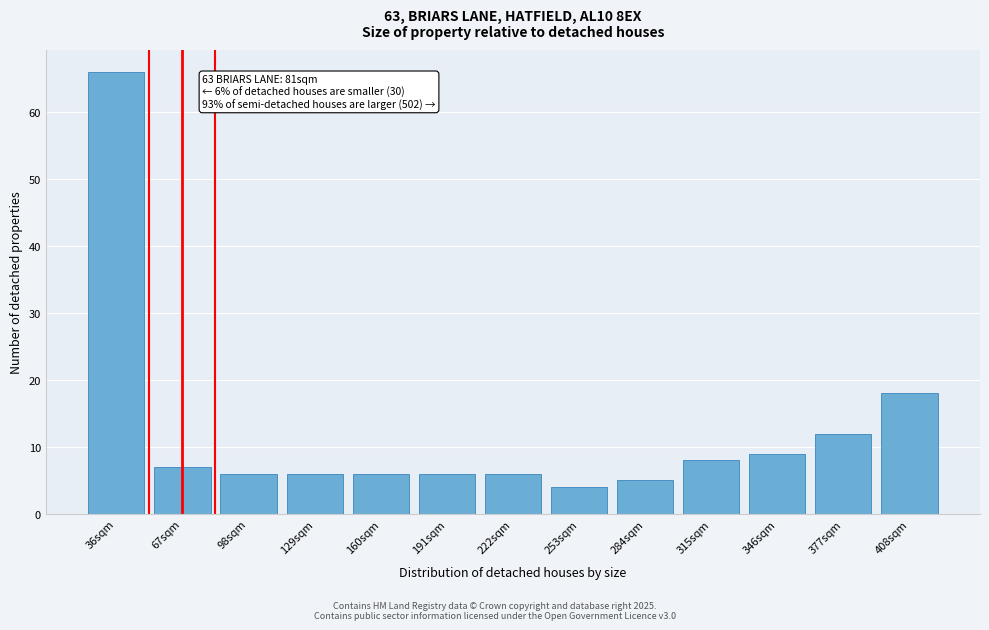

Reading right to left, what are all the values shown in this chart?

18	12	9	8	5	4	6	6	6	6	6	7	66